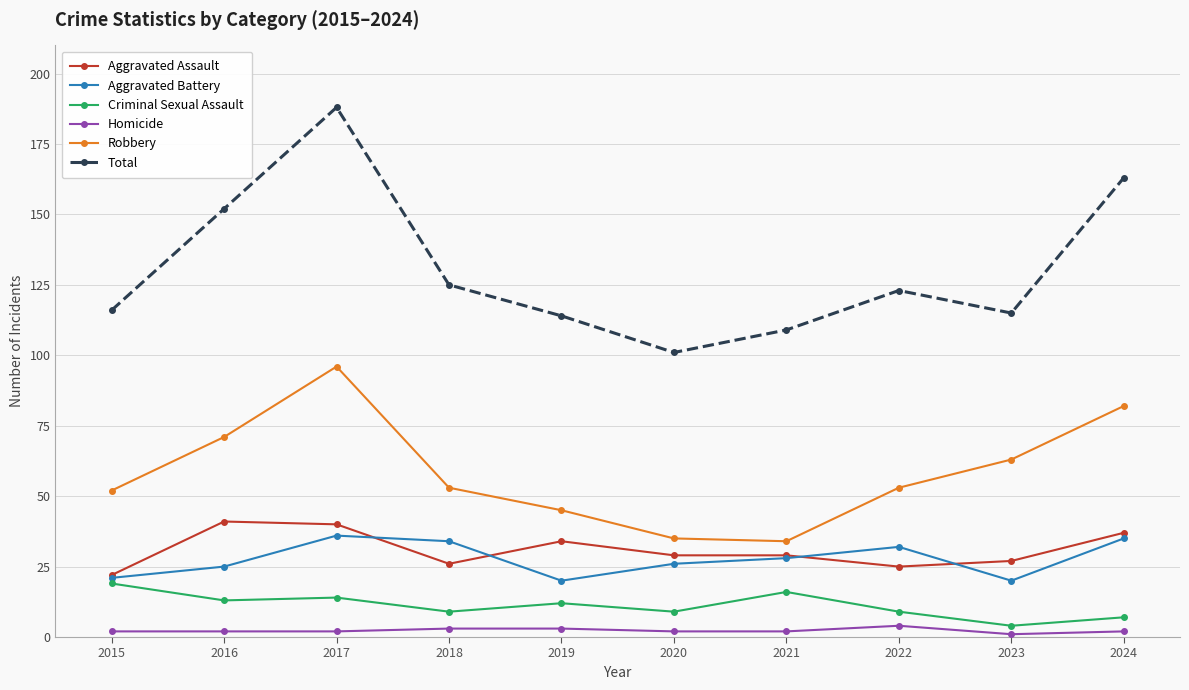

At which category does Total reach its first local valley?

2020